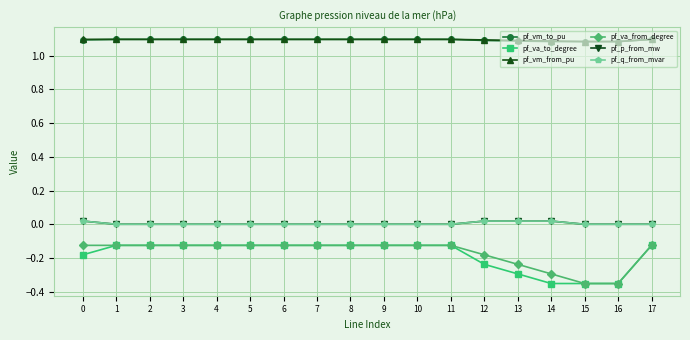

What is the difference between the maximum and minimum values in the pf_va_from_degree series?

0.2